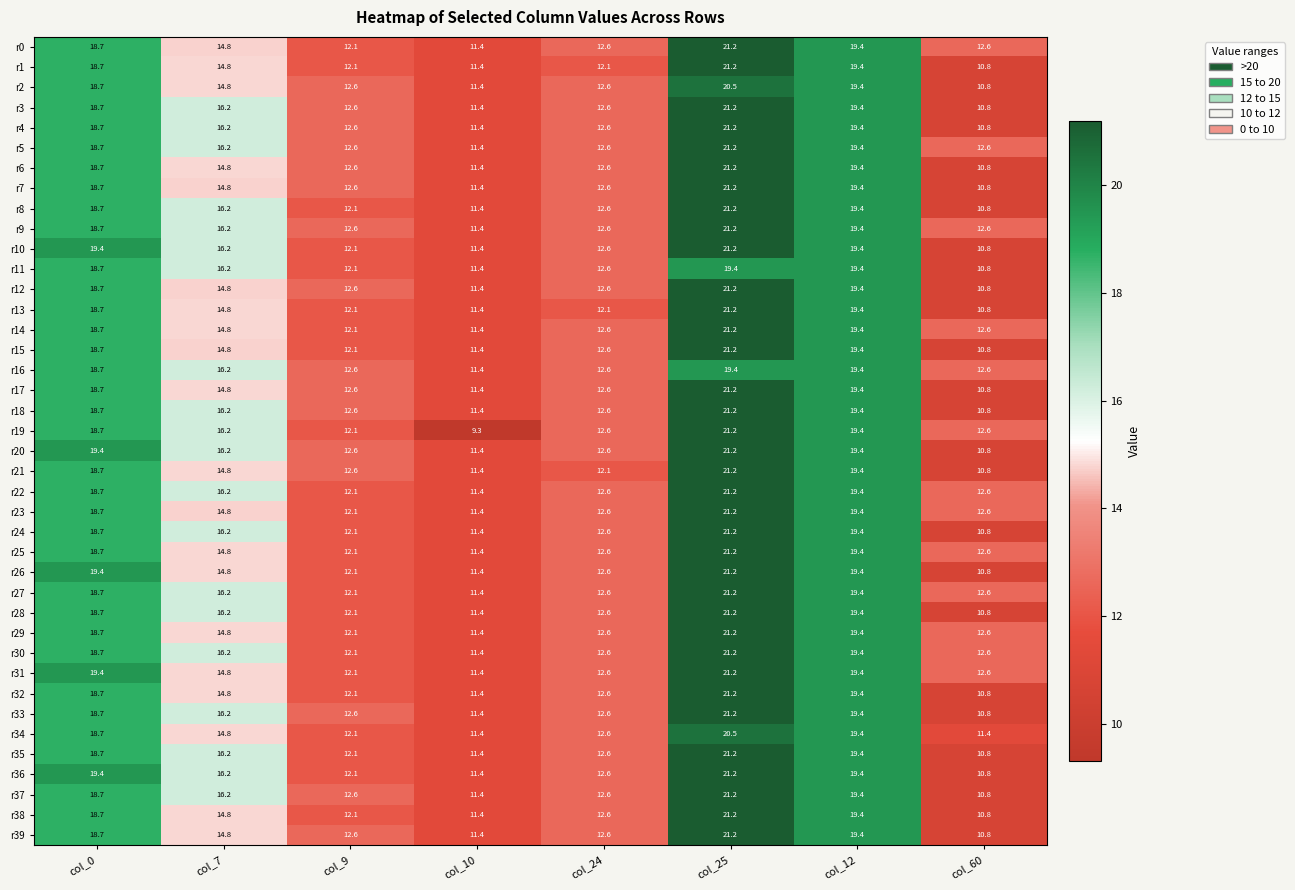

At which category is the sum across all series the highest?

col_25